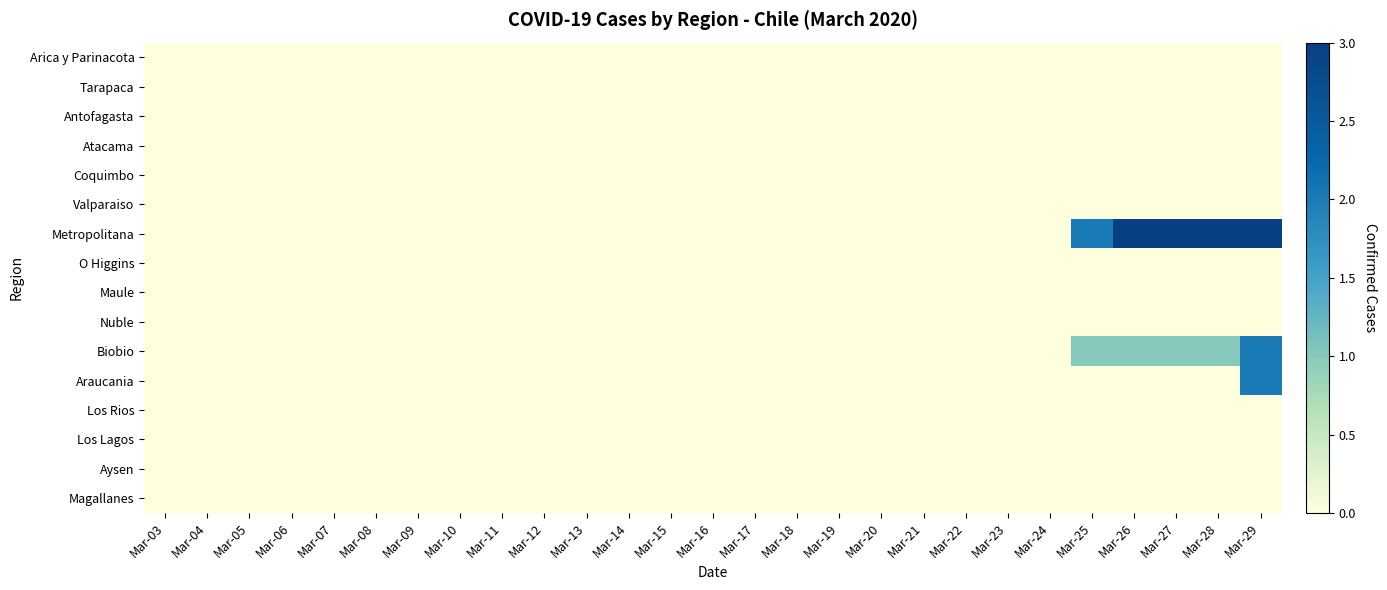

At which category is the sum across all series the highest?

Mar-29